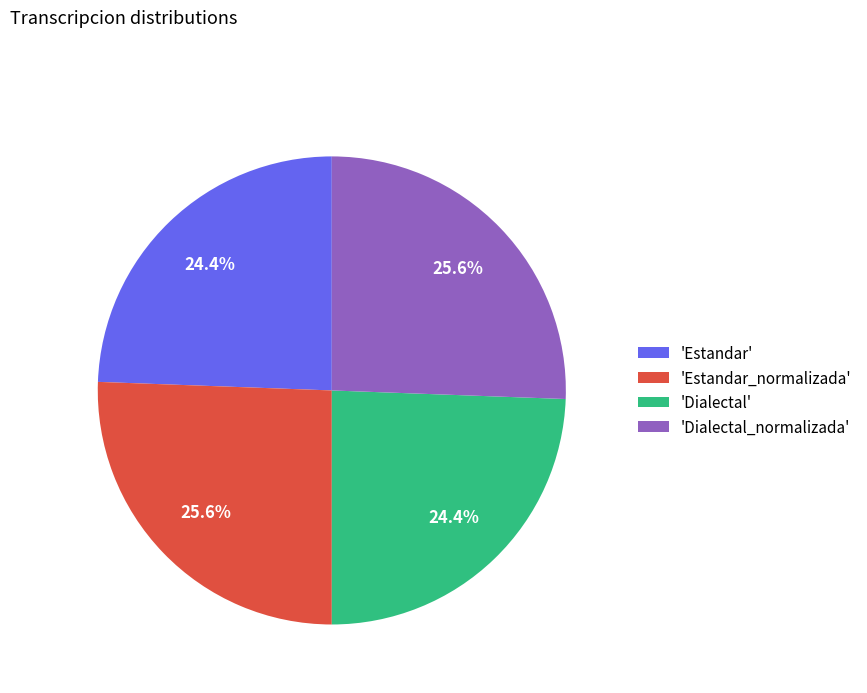

How many slices are in this pie chart?

4